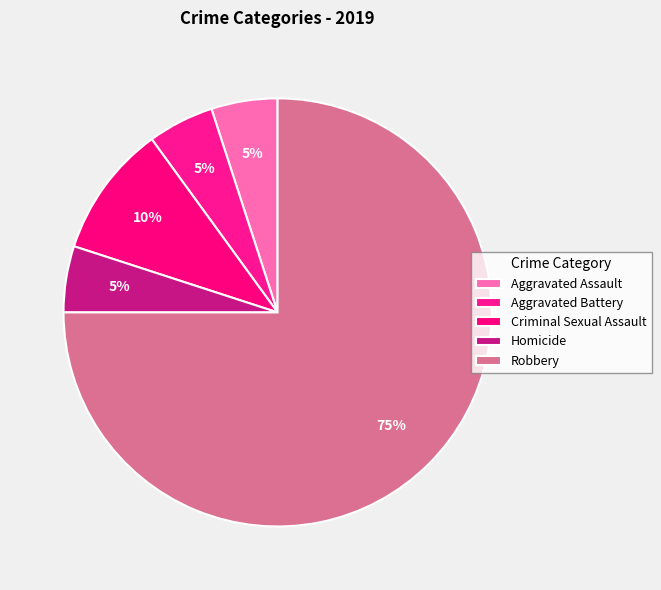

Which slice is the smallest?

Aggravated Assault